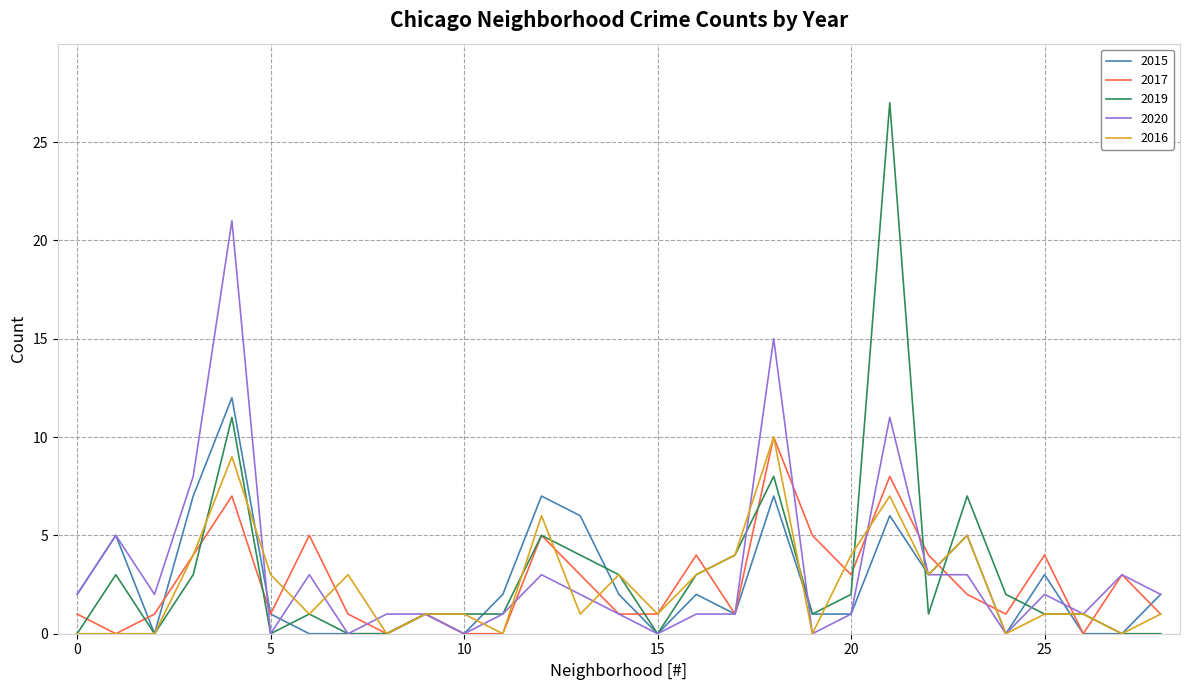

Which series has the widest spread of values?

2019